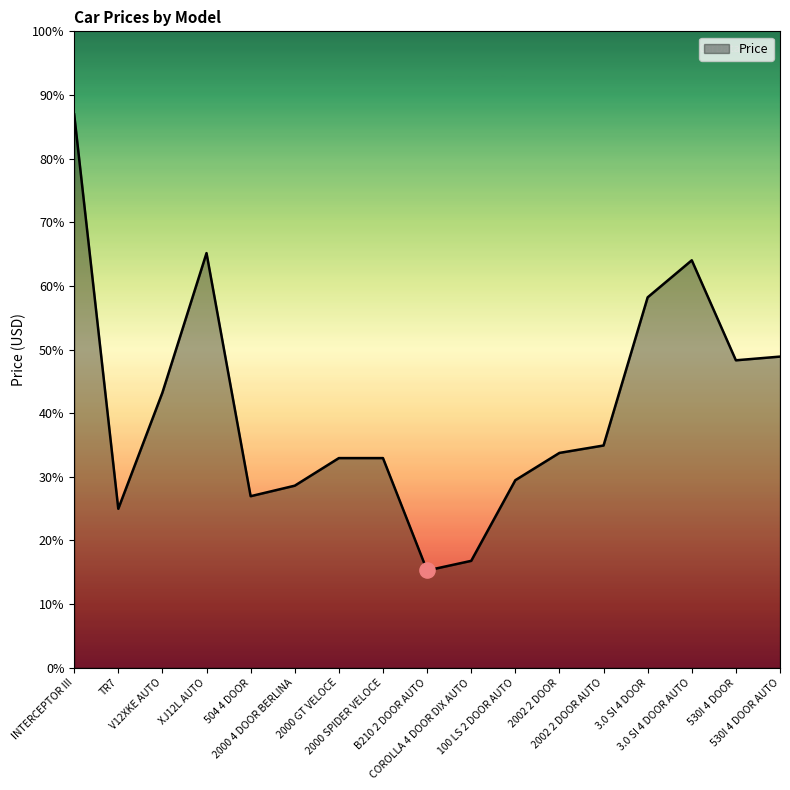

Which has a higher value, 2000 4 DOOR BERLINA or INTERCEPTOR III?

INTERCEPTOR III